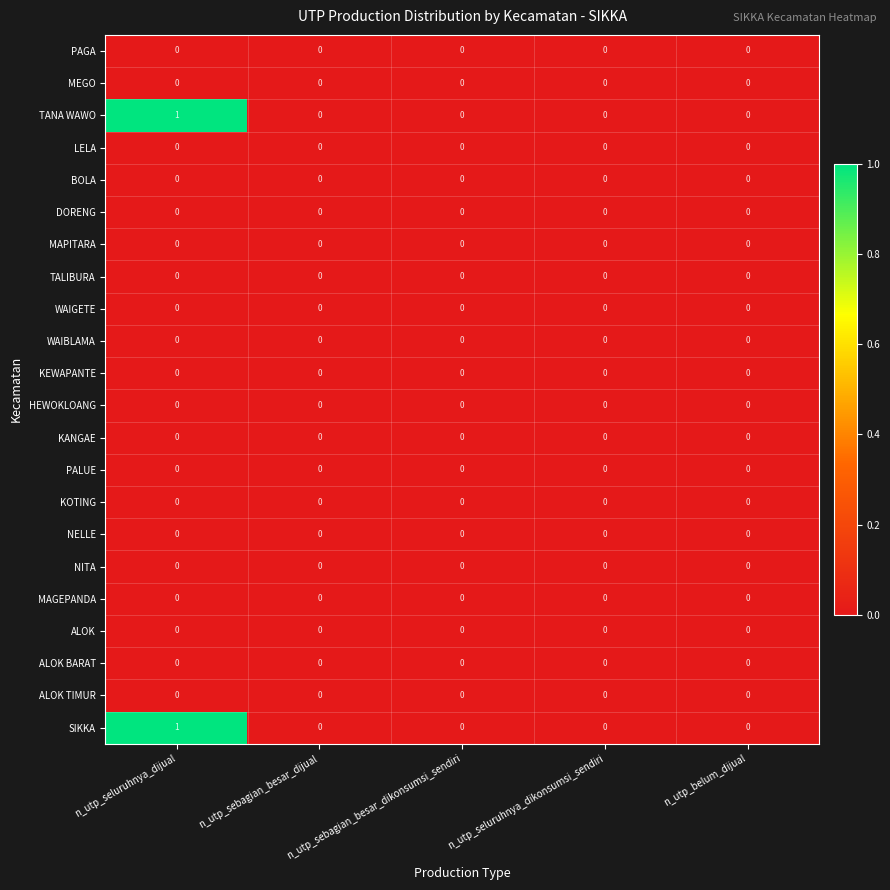

At which category is the sum across all series the highest?

n_utp_seluruhnya_dijual